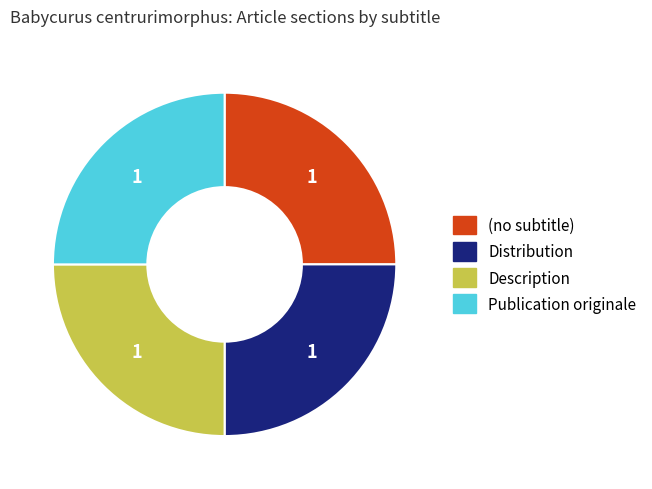

Is Publication originale the majority of the pie?

No